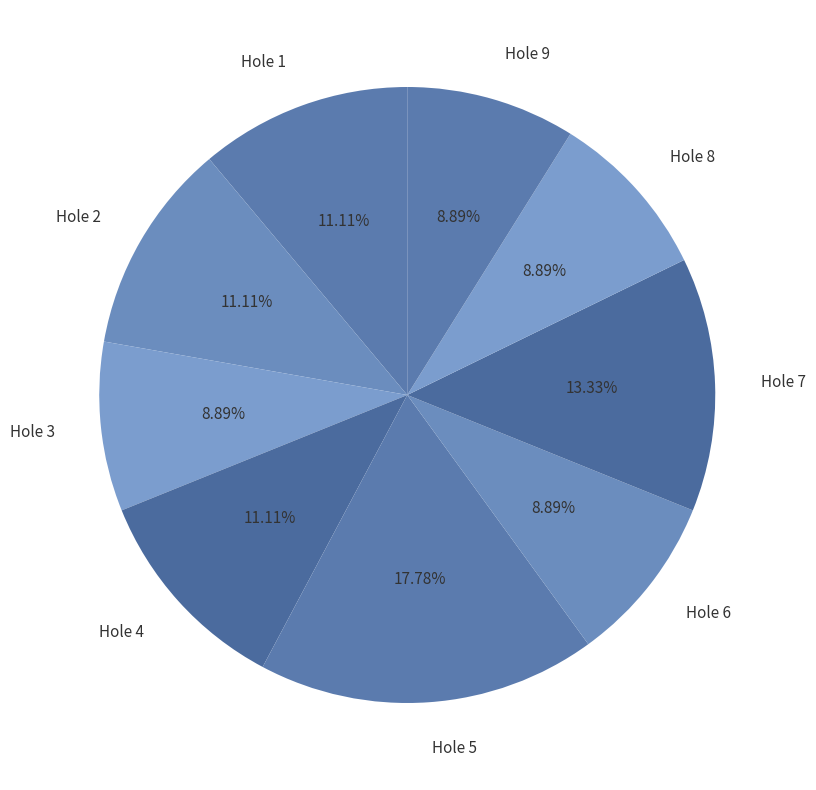

Is it true that Hole 9 is 2% of the pie?

False